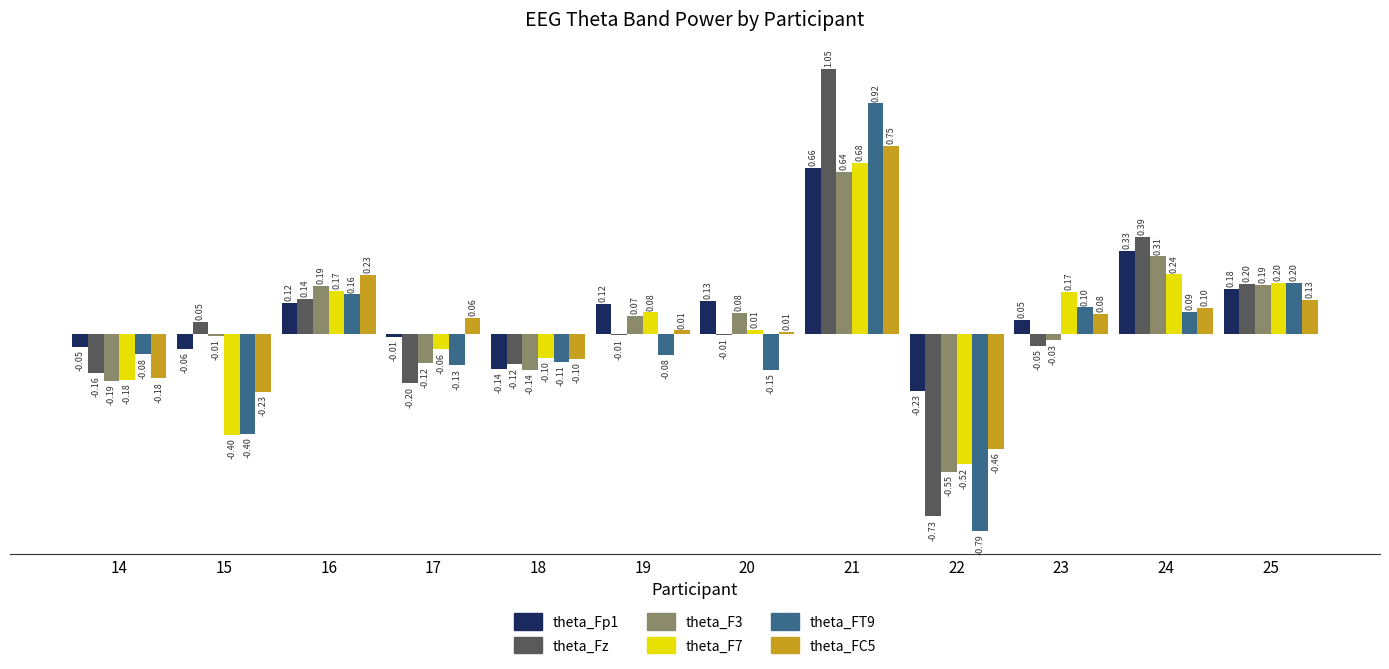

What is the spread (max minus min) of values at 15?

0.5